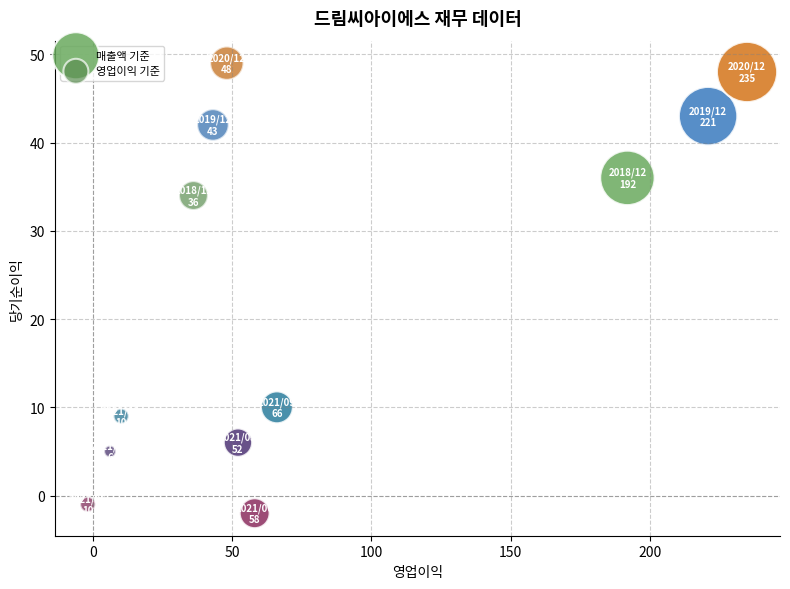

Which series contains the lowest Y value?

매출액 기준